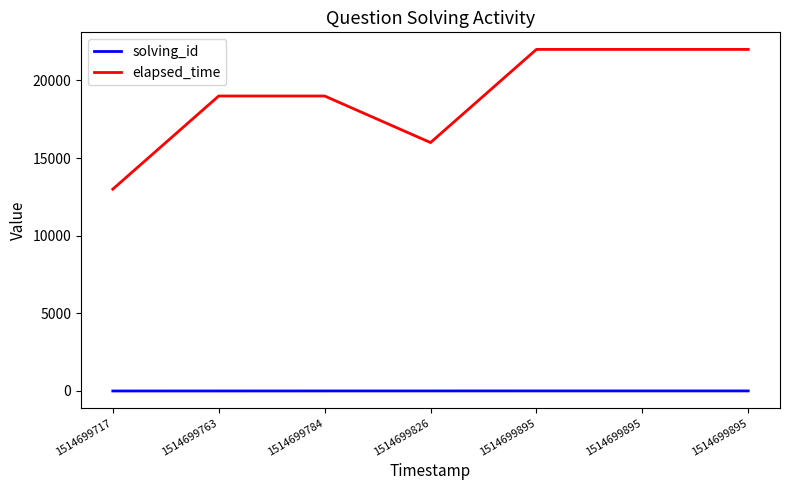

Reading left to right, list all the values displayed in this chart.

solving_id: 1	2	3	4	5	5	5
elapsed_time: 13000	19000	19000	16000	22000	22000	22000